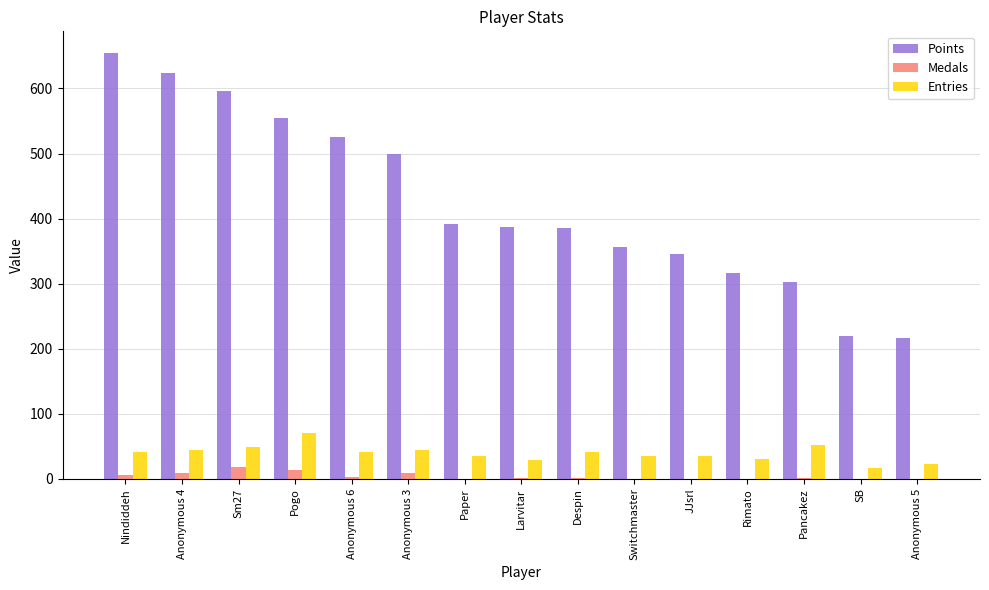

The Entries series shows 45 at Anonymous 4. True or false?

True